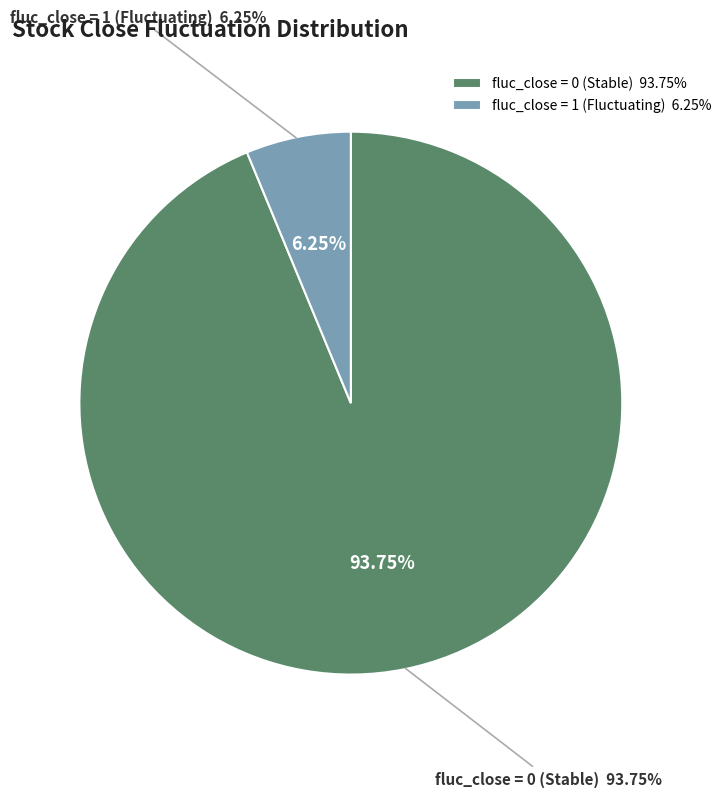

Is fluc_close=1 the majority of the pie?

No